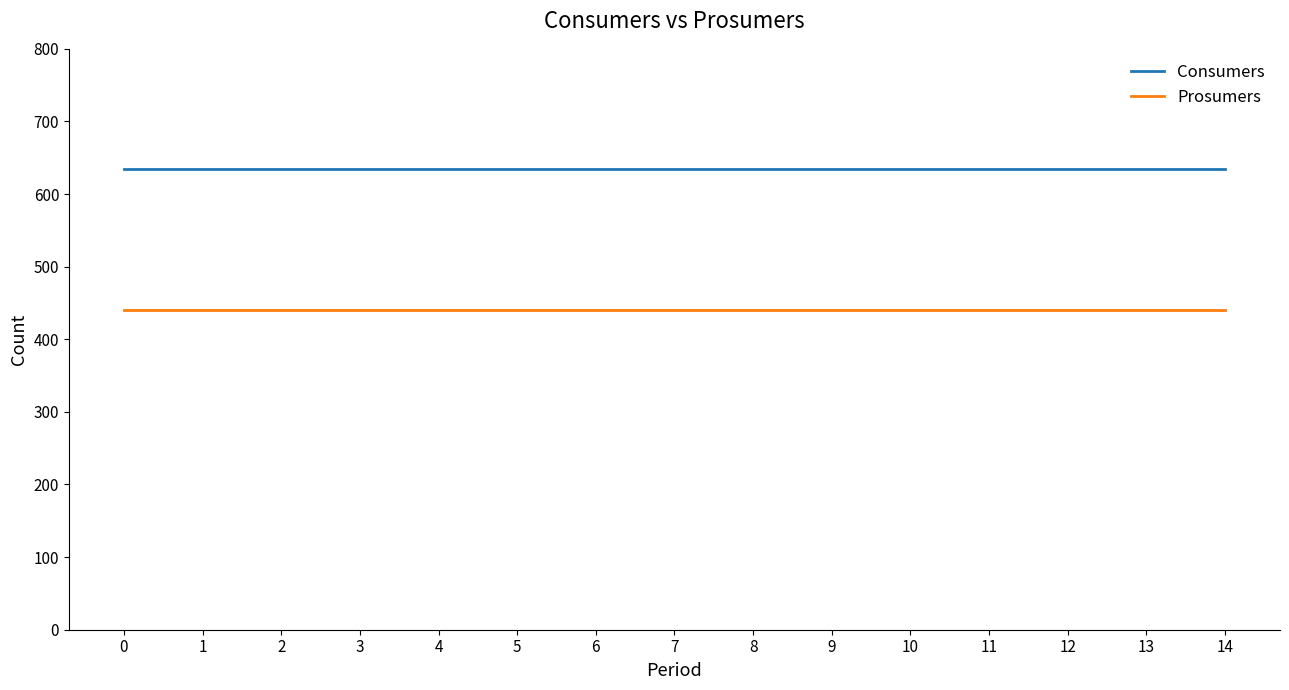

Reading left to right, what are all the values shown in this chart?

Consumers: 0=635	1=635	2=635	3=635	4=635	5=635	6=635	7=635	8=635	9=635	10=635	11=635	12=635	13=635	14=635
Prosumers: 0=440	1=440	2=440	3=440	4=440	5=440	6=440	7=440	8=440	9=440	10=440	11=440	12=440	13=440	14=440